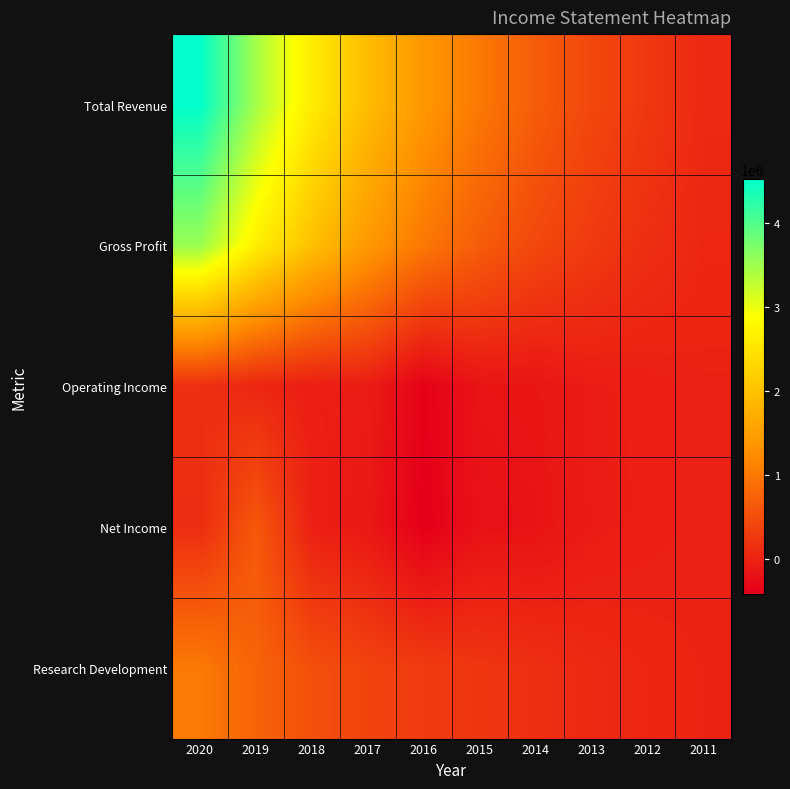

Reading left to right, list all the values displayed in this chart.

Total Revenue: 2020=4519500	2019=3460400	2018=2608800	2017=1918500	2016=1391000	2015=1005500	2014=682600	2013=424700	2012=243700	2011=73400
Gross Profit: 2020=3532400	2019=2663800	2018=1986200	2017=1418600	2016=992000	2015=676100	2014=433800	2013=269400	2012=139700	2011=45500
Operating Income: 2020=152200	2019=42100	2018=-46500	2017=-64400	2016=-382200	2015=-166400	2014=-151800	2013=-66300	2012=-37600	2011=-4200
Net Income: 2020=118500	2019=626700	2018=-26700	2017=-116800	2016=-414200	2015=-198400	2014=-179400	2013=-73700	2012=-37700	2011=-6700
Research Development: 2020=1024300	2019=748400	2018=529500	2017=377500	2016=285200	2015=217400	2014=148300	2013=78700	2012=39300	2011=7000